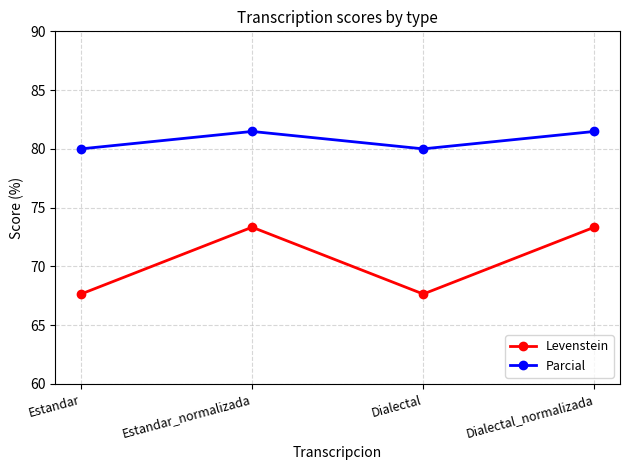

List the series in order of their peak value, lowest first.

Levenstein, Parcial